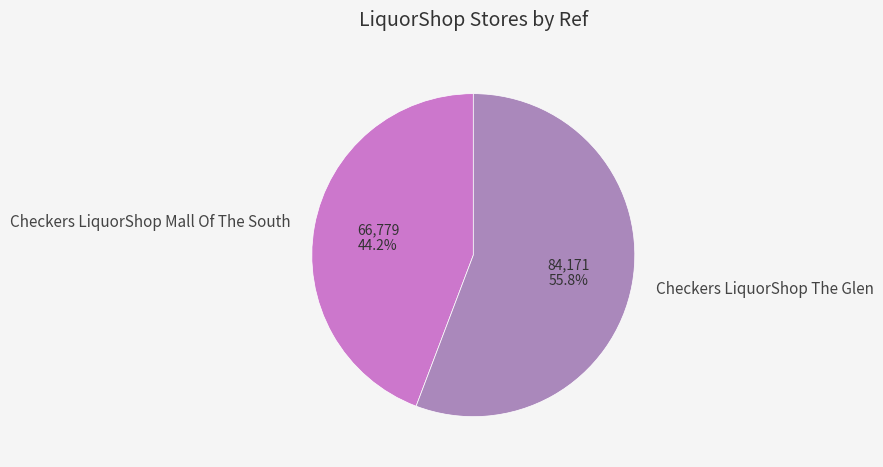

What is the largest slice in the pie chart?

Checkers LiquorShop The Glen